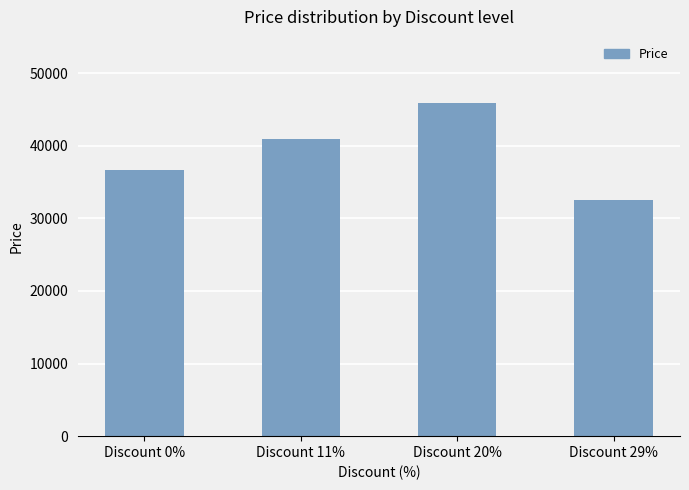

What is the smallest value displayed?

32500